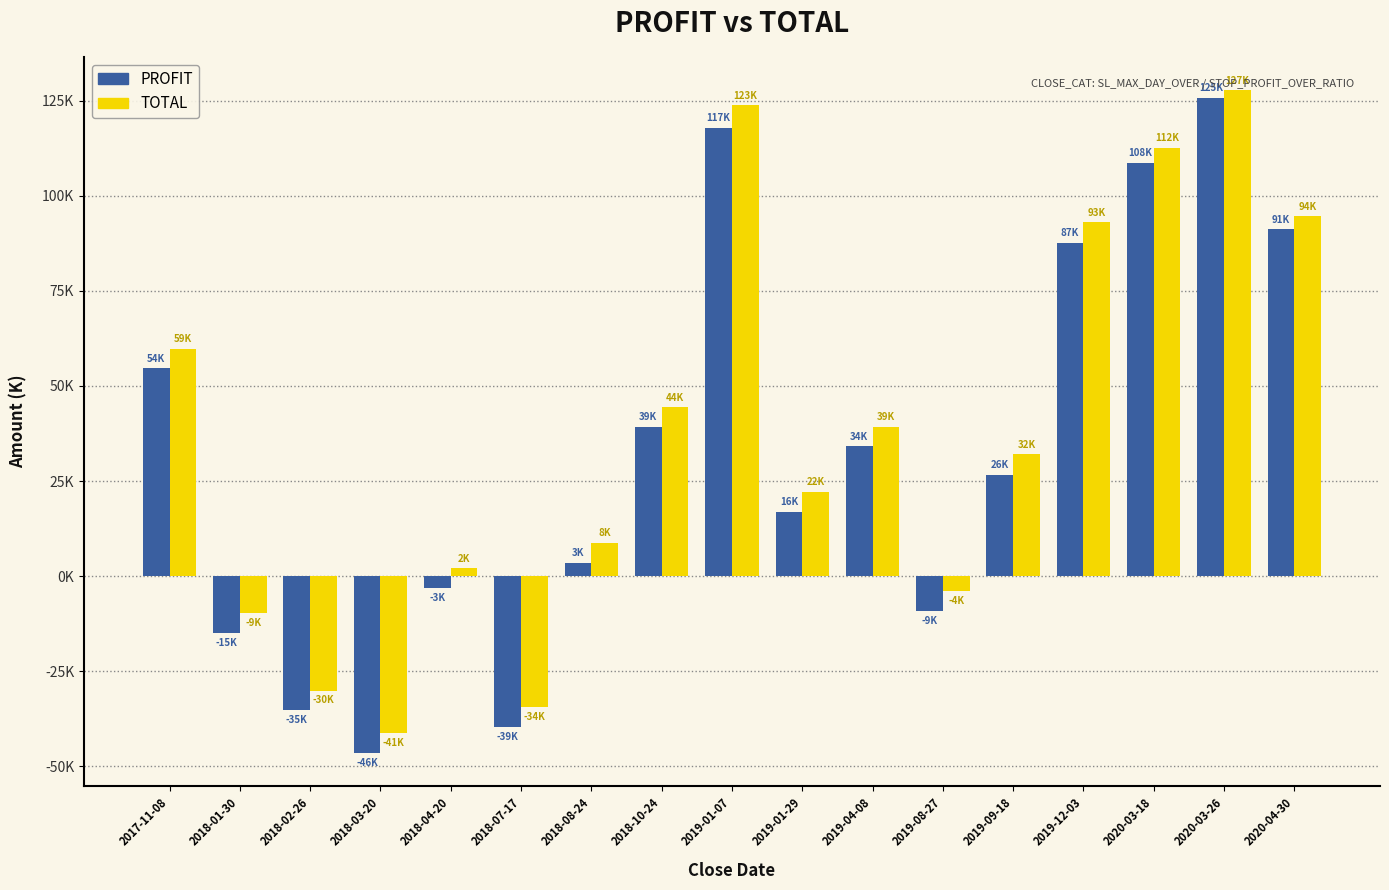

Are the bars horizontal?

No